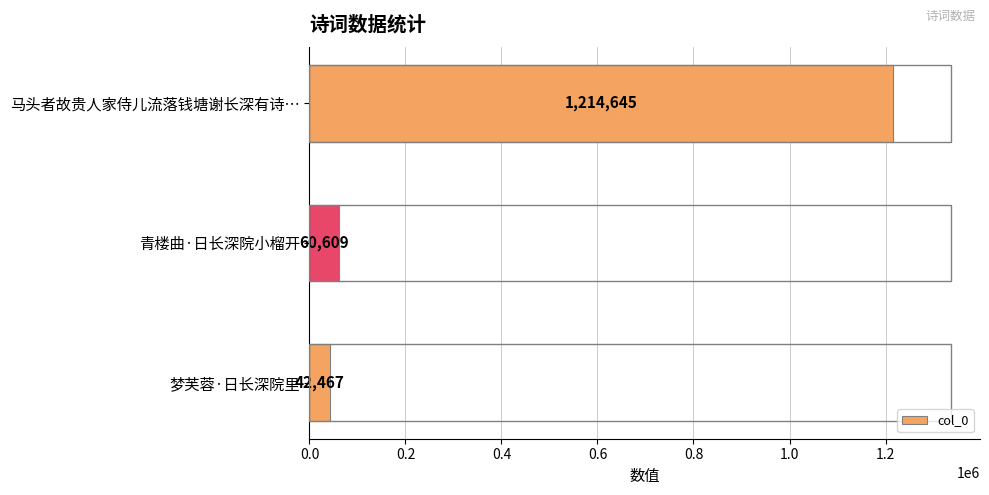

Reading top to bottom, list all the values displayed in this chart.

1214645	60609	42467